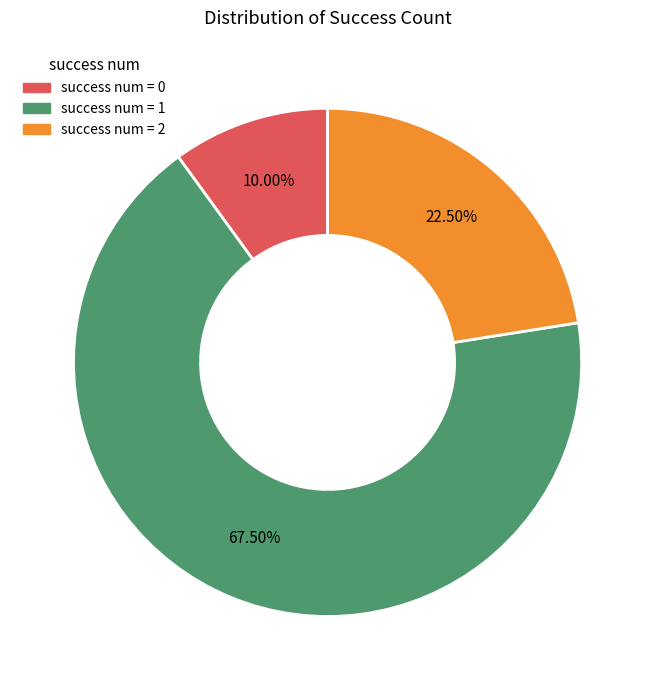

Does any single category account for the majority?

Yes